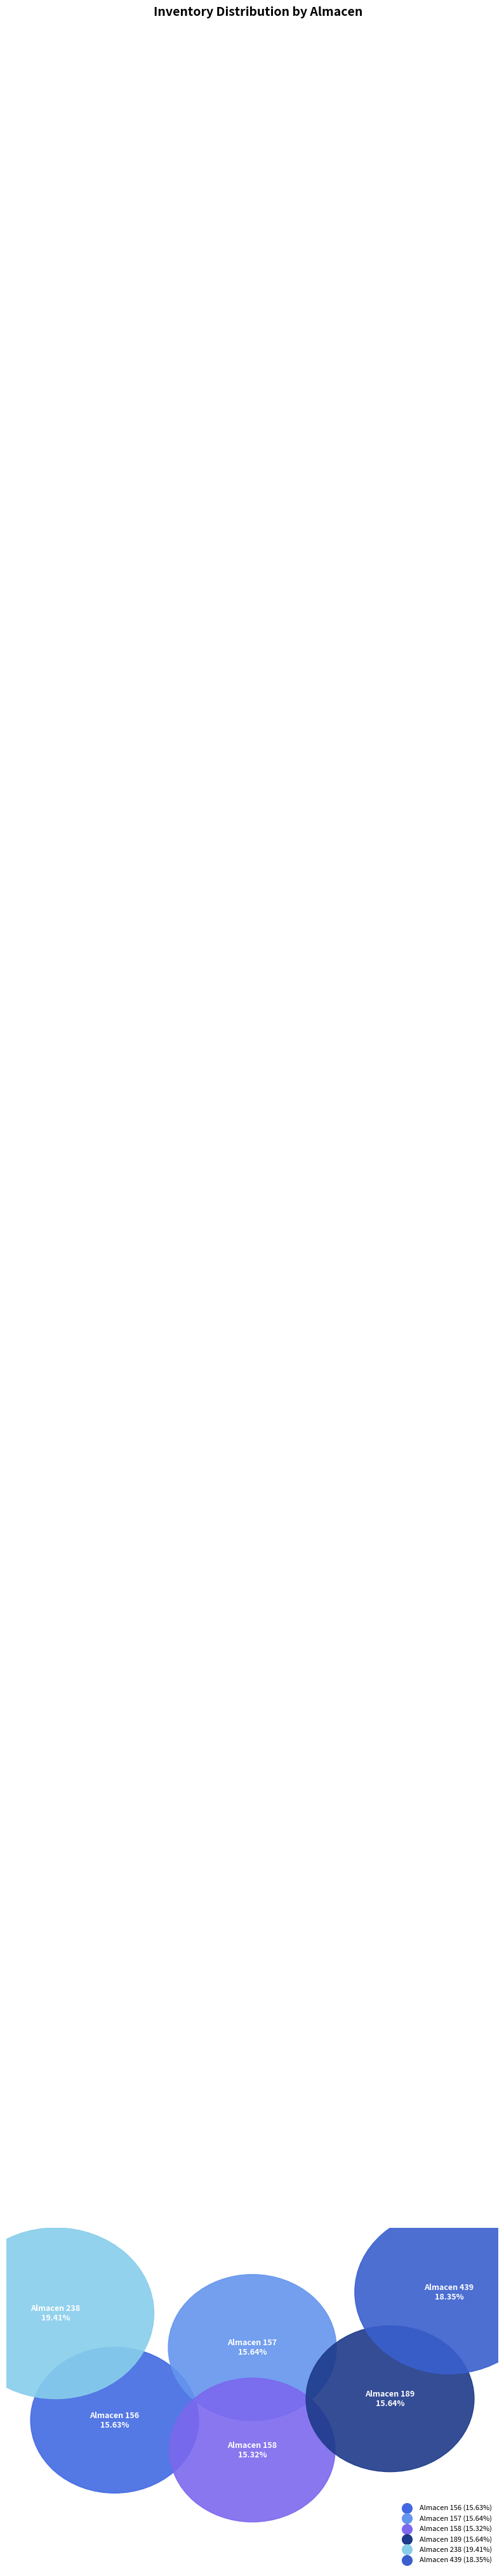

To the nearest percent, what portion does 158 represent?

15%